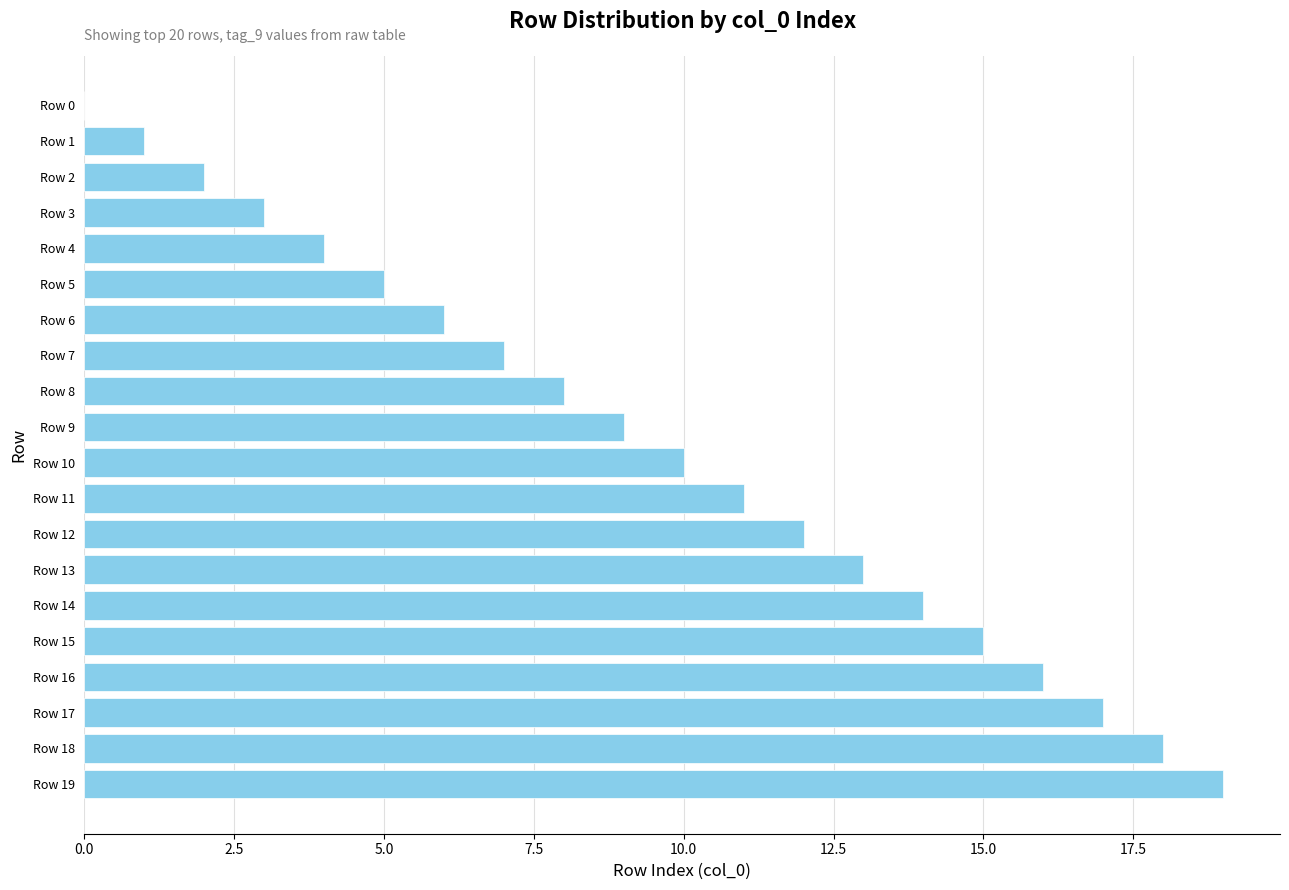

What is the sum of all values?

190